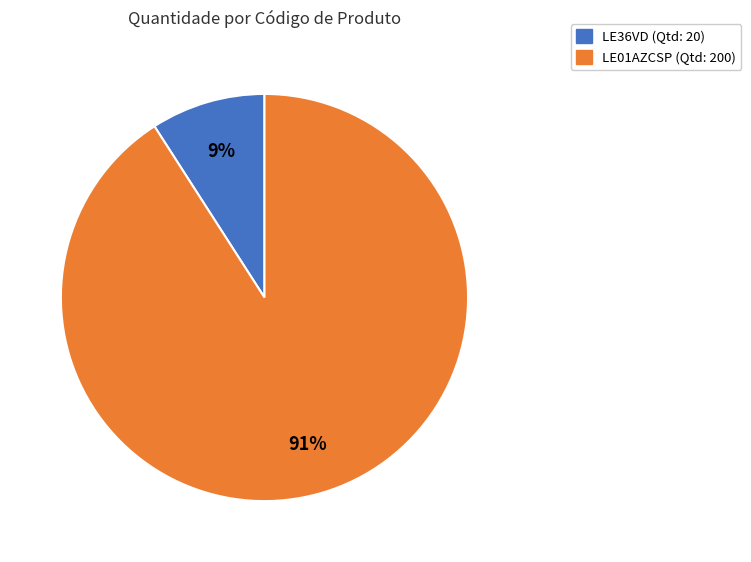

Is LE01AZCSP (Qtd: 200) the majority of the pie?

Yes